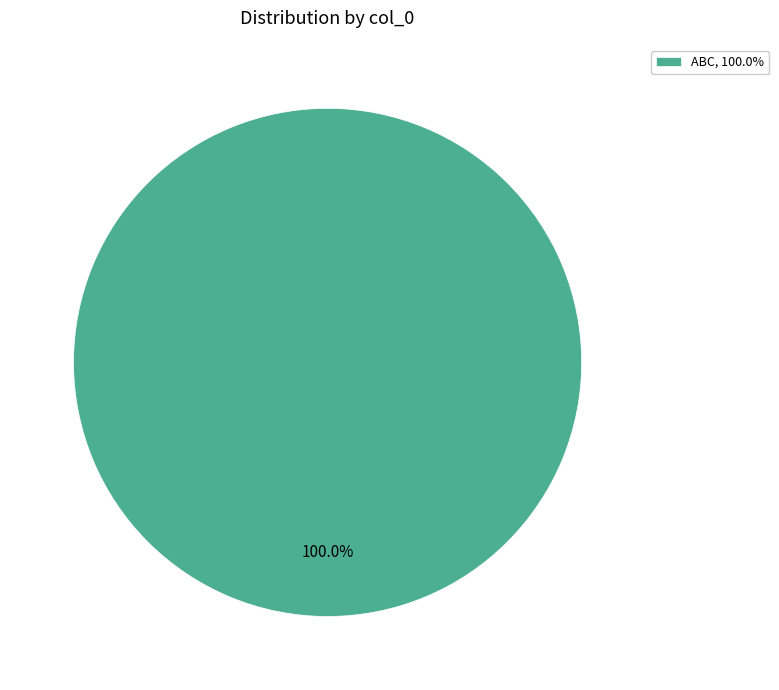

Rank the categories by value from lowest to highest.

ABC, 100.0%